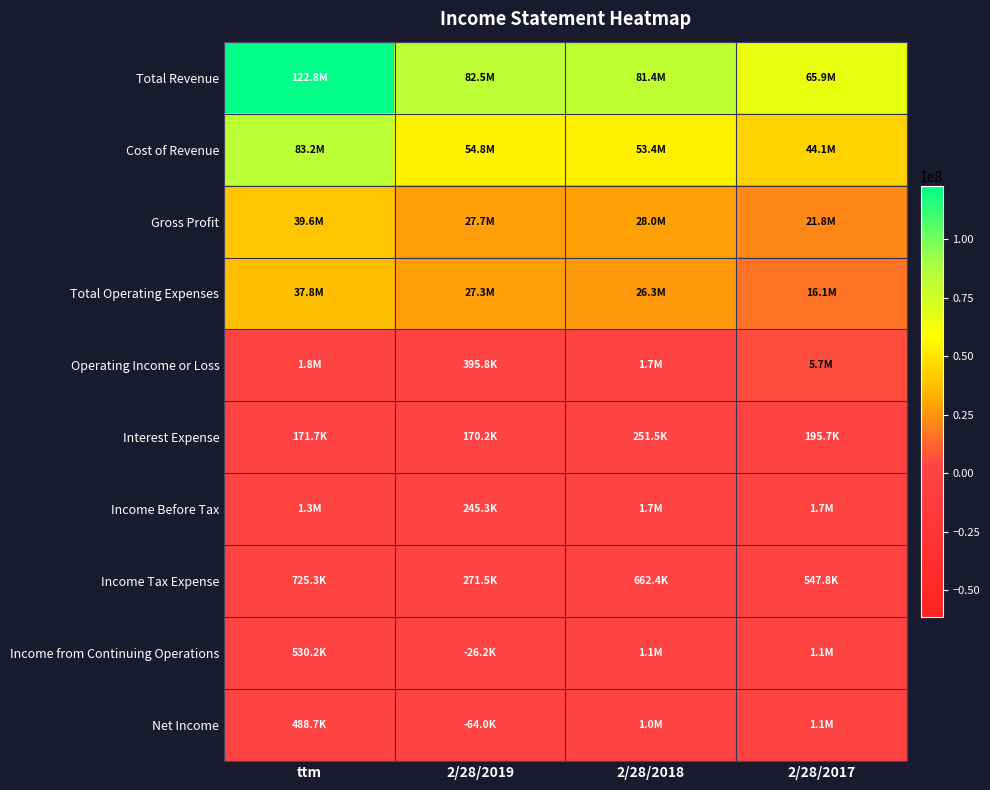

At which category is the sum across all series the highest?

ttm